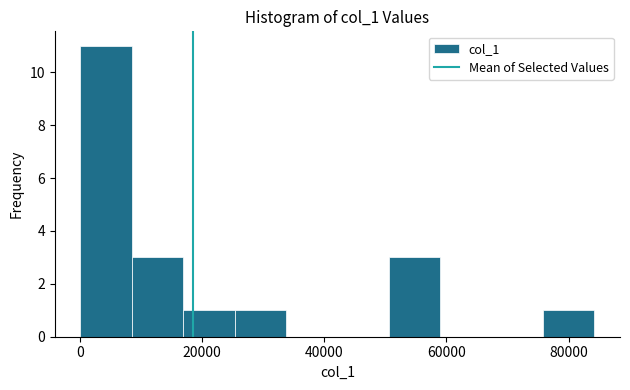

Reading left to right, list every bar in this chart as the range it spans on the x-axis followed by its height. Neither the bar edges nor the heights are printed on the chart, so give them approximately, as read against the axes.

0 to 8000: 11
8000 to 16000: 3
16000 to 26000: 1
26000 to 34000: 1
34000 to 42000: 0
42000 to 50000: 0
50000 to 58000: 3
58000 to 68000: 0
68000 to 76000: 0
76000 to 84000: 1